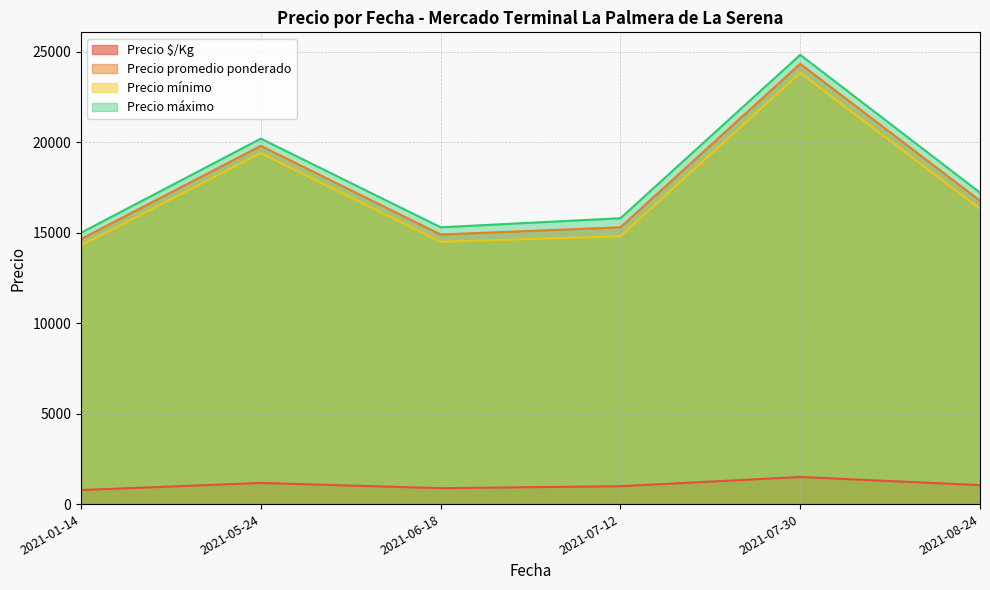

What is the total value across all series at 2021-07-30?

74498.3